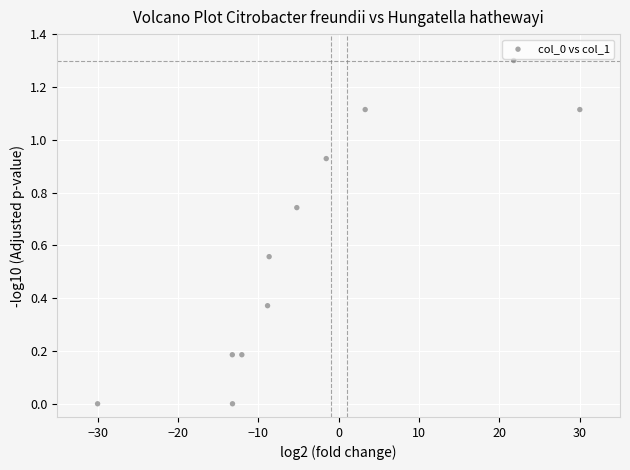

What is the range of X values (max minus min)?

60.0